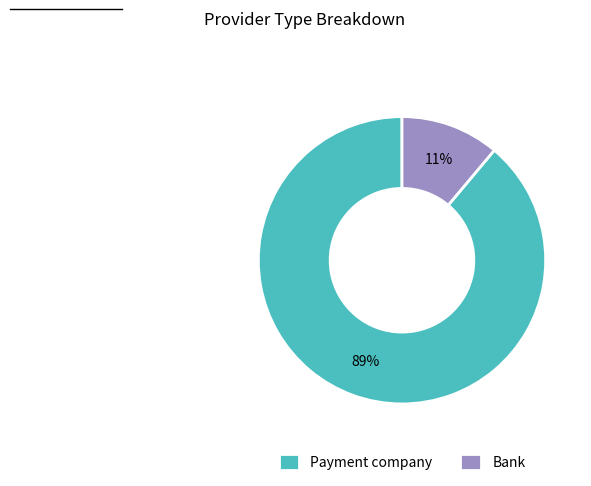

What is the largest slice in the pie chart?

Payment company